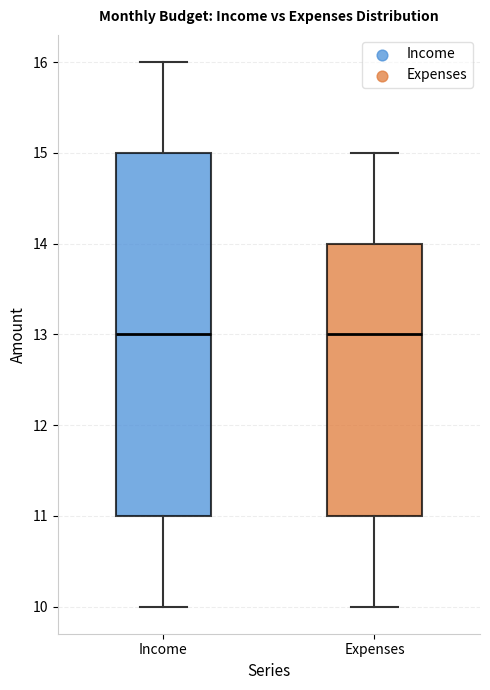

Reading left to right, read every box against the y-axis: the position of its median line, the range the box covers, and the ends of its whiskers. The values are not printed on the chart, so give them approximately, as read against the axis.

Income: median 13, box 11 to 15, whiskers 10 to 16
Expenses: median 13, box 11 to 14, whiskers 10 to 15